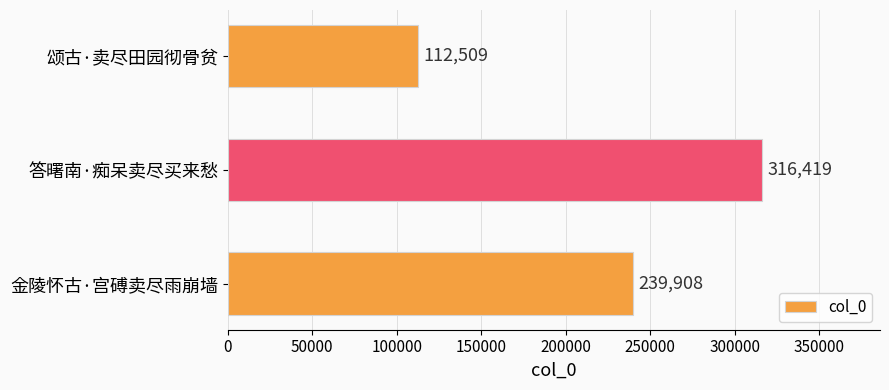

What is the minimum value shown in the chart?

112509